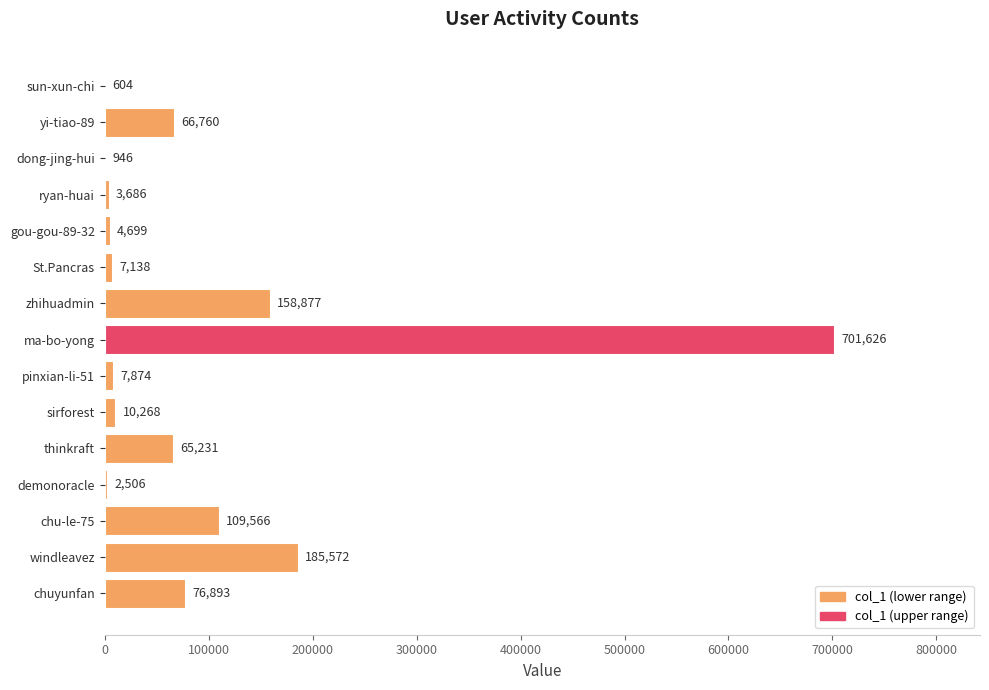

What is the change in value from thinkraft to demonoracle?

-62725